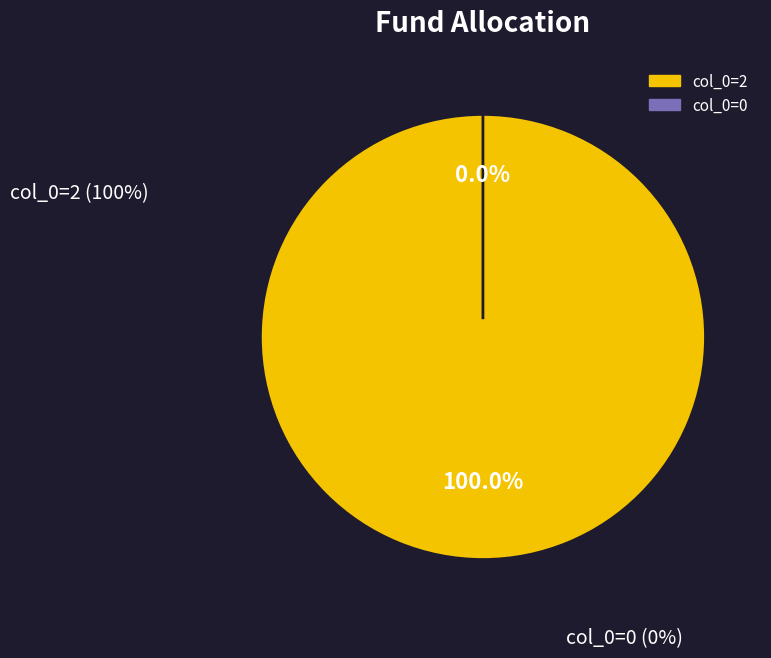

True or false: col_0=2 accounts for 99% of the total.

False